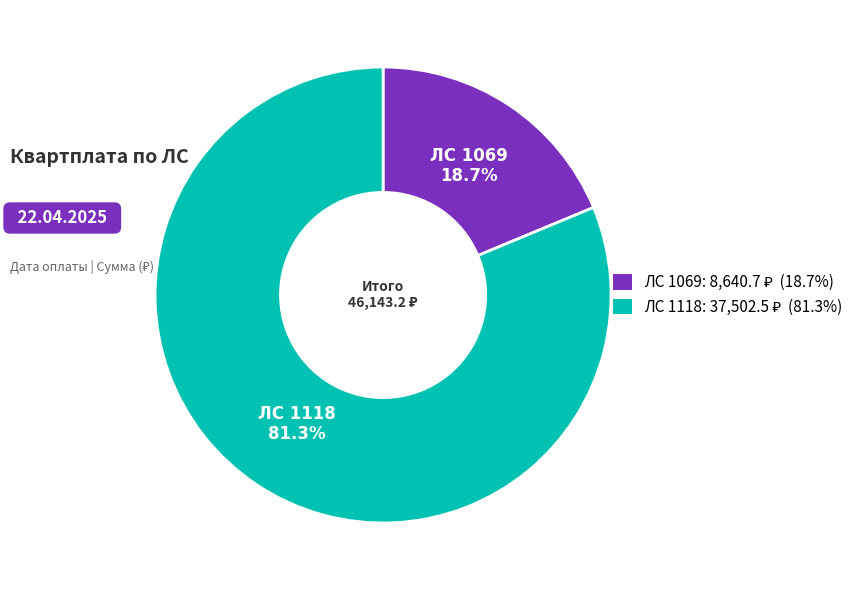

Which slice is the smallest?

ЛС 1069